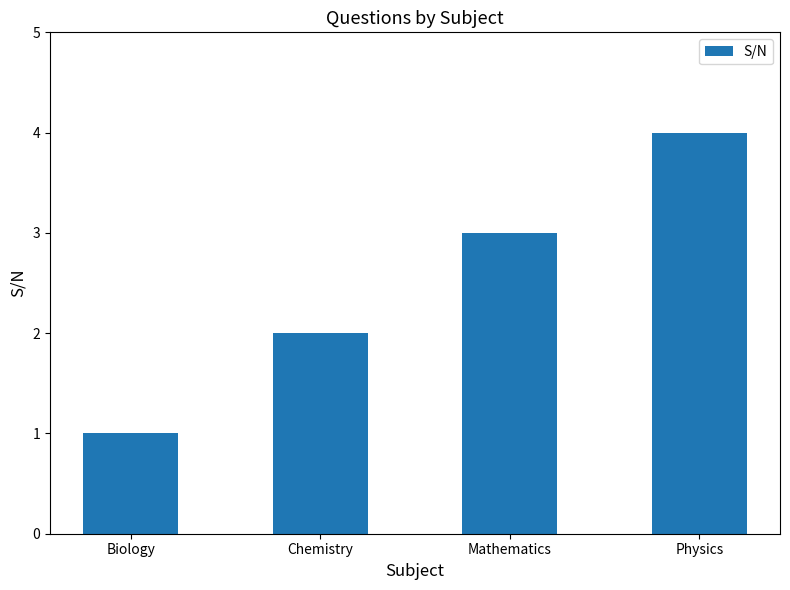

What is the difference between the maximum and minimum values?

3